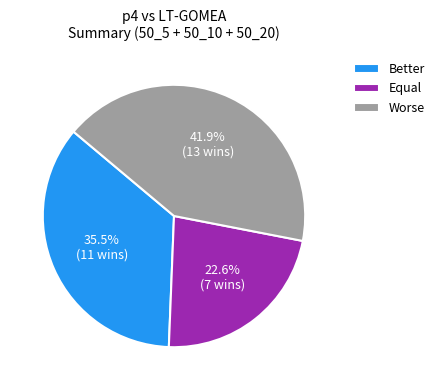

Which slice is the largest?

Worse